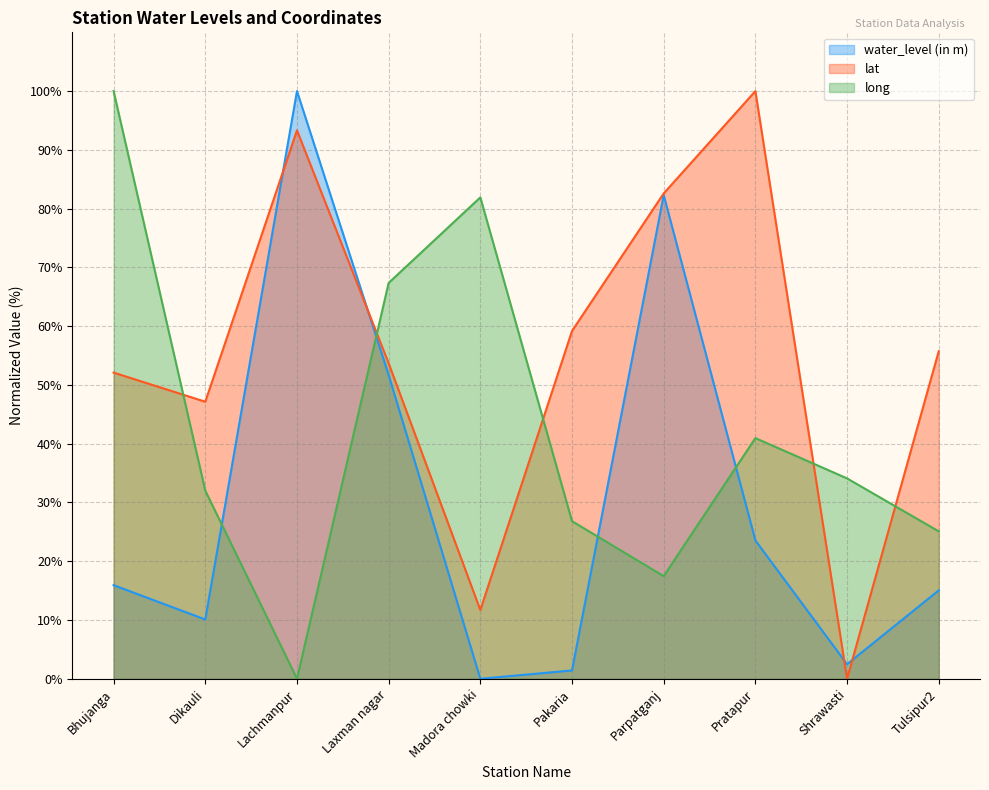

True or false: water_level (in m) has more than 0 interior local peaks.

True